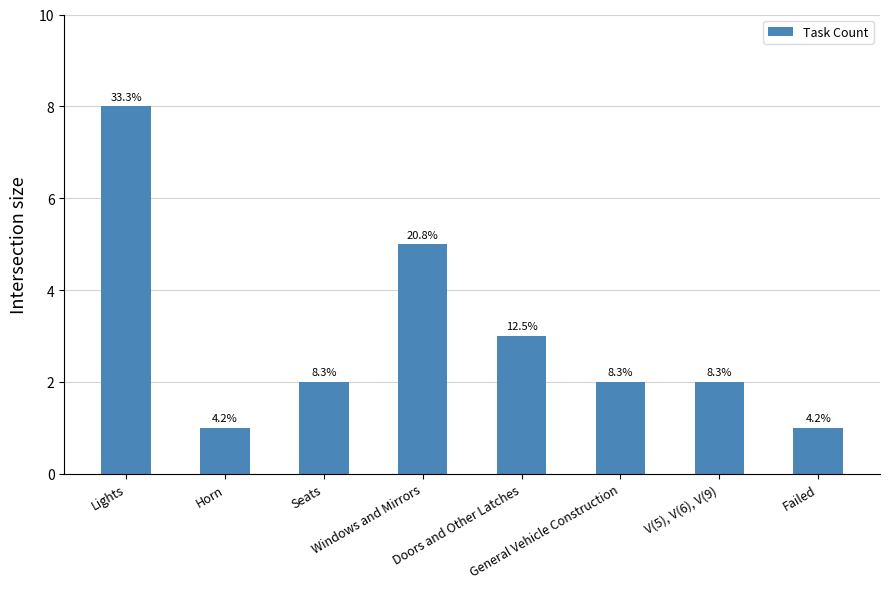

What is the value of the 5th bar from the left?

3